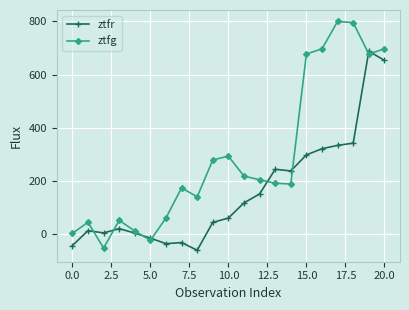

Rank the series by their average value, from highest to lowest.

ztfg, ztfr